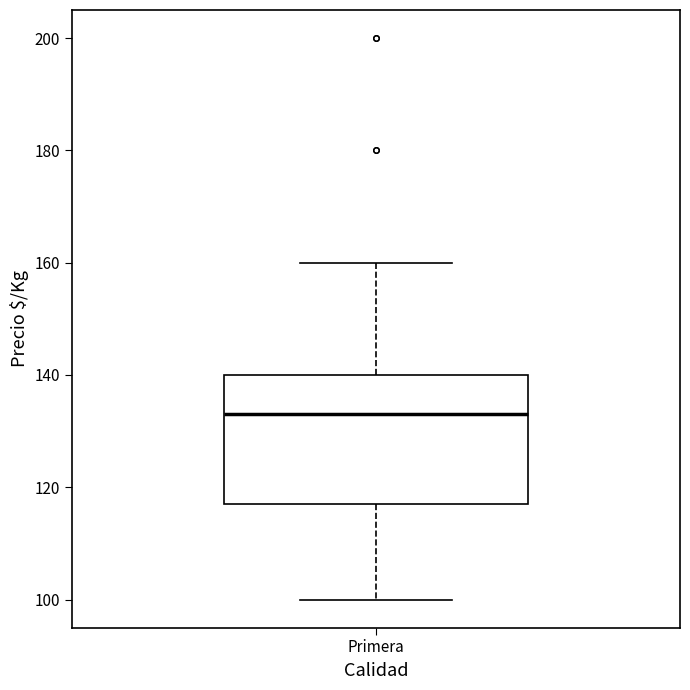

Where does the upper whisker of the box for Primera end on the y-axis? The values are not printed on the chart, so give them approximately, as read against the axis.

160